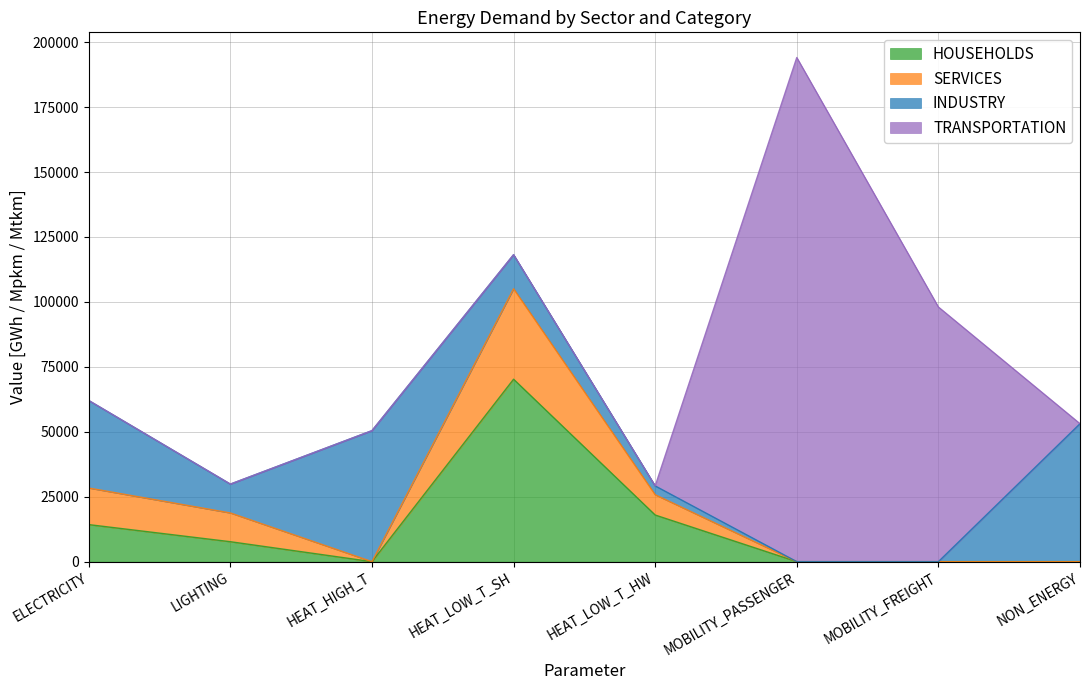

At which category does SERVICES reach its first local peak?

HEAT_LOW_T_SH